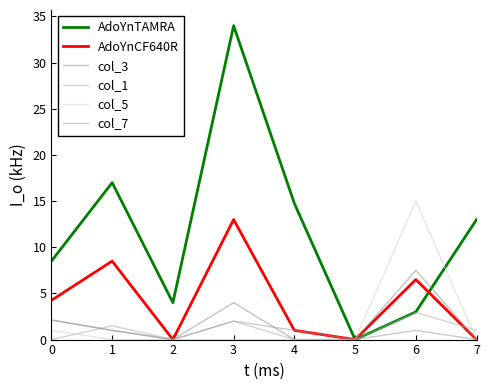

List the labels in order of AdoYnCF640R value, largest first.

3, 1, 6, 0, 4, 2, 5, 7